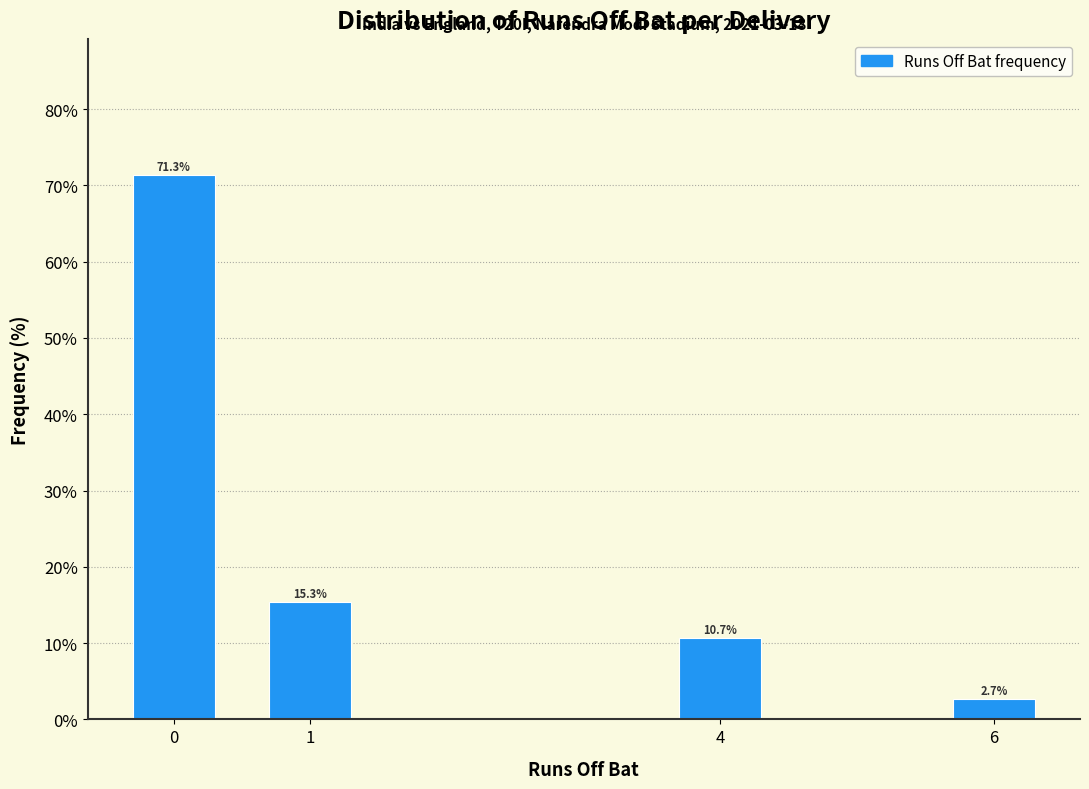

Reading left to right, what are all the values shown in this chart?

71.3	15.3	10.7	2.7